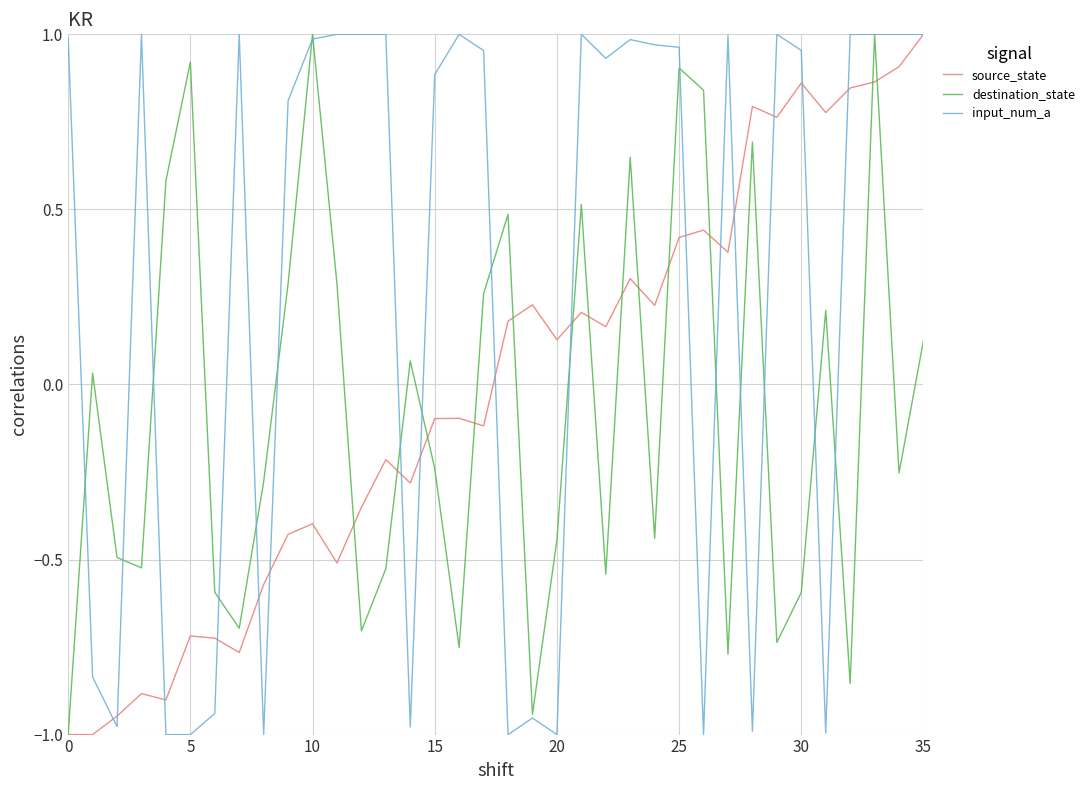

How many values in the input_num_a series exceed 0?

23